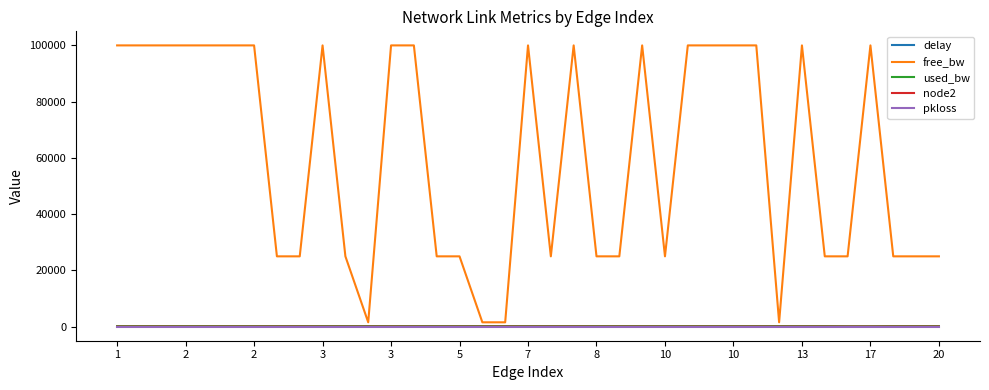

How many values in the free_bw series are below 99999?

18